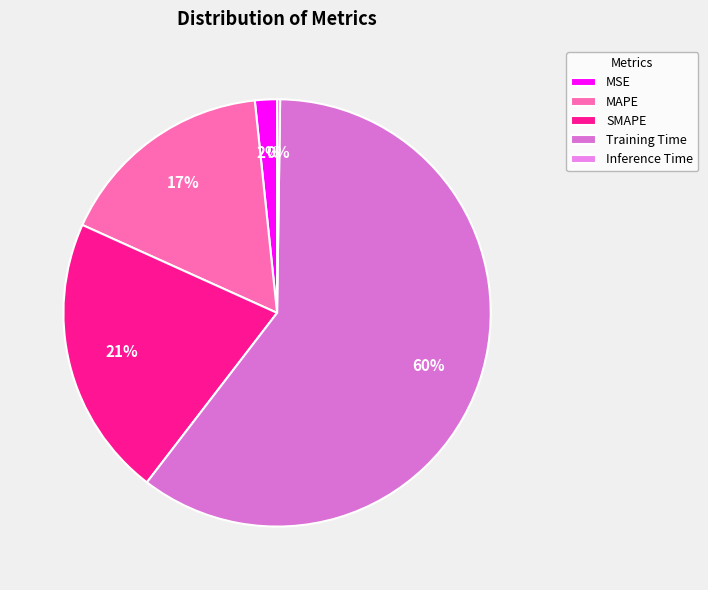

What is the change in value from Training Time to Inference Time?

-1.6